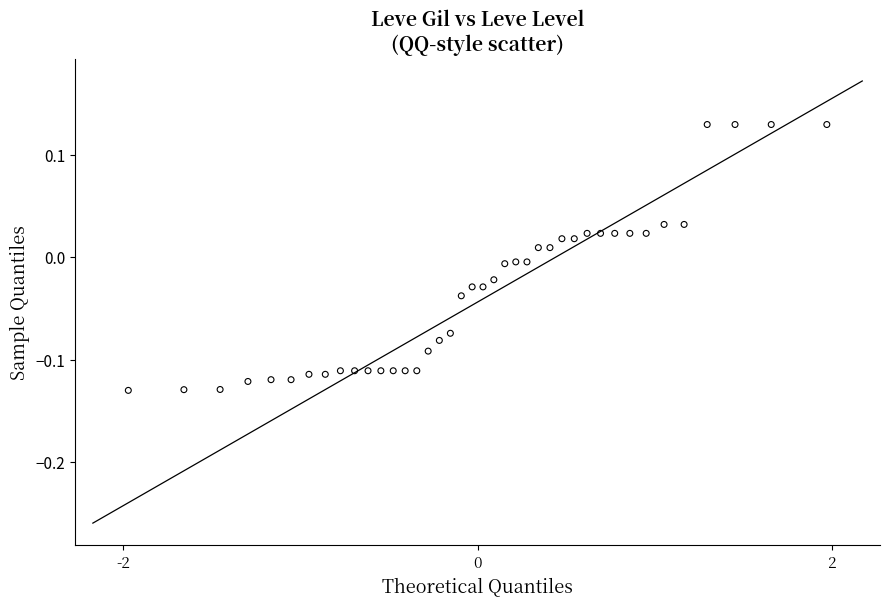

What is the range of Y values (max minus min)?

0.3